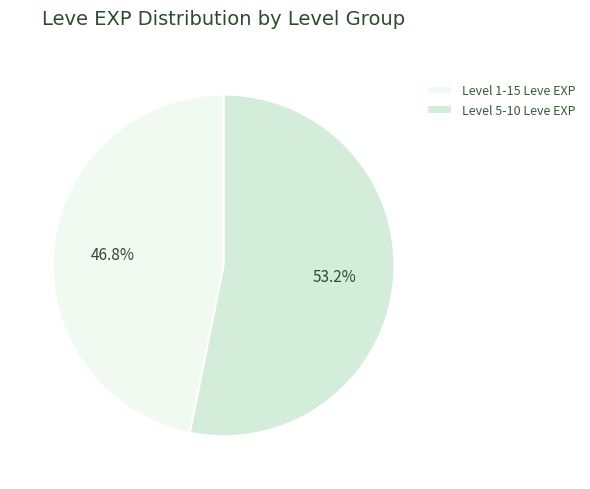

Rank the categories by value from highest to lowest.

Level 5-10 Leve EXP, Level 1-15 Leve EXP